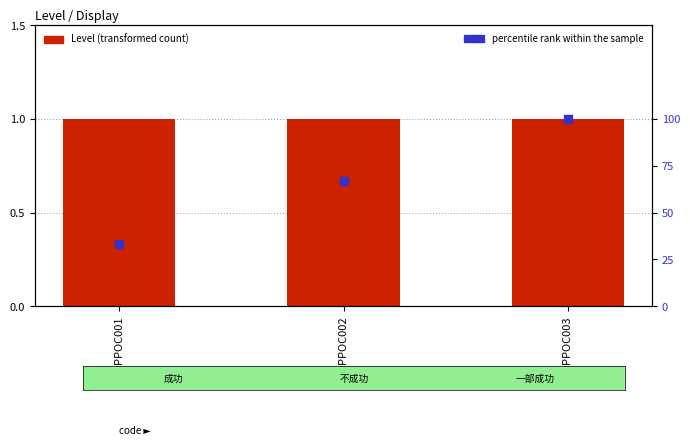

Which series contains the lowest Y value?

Level